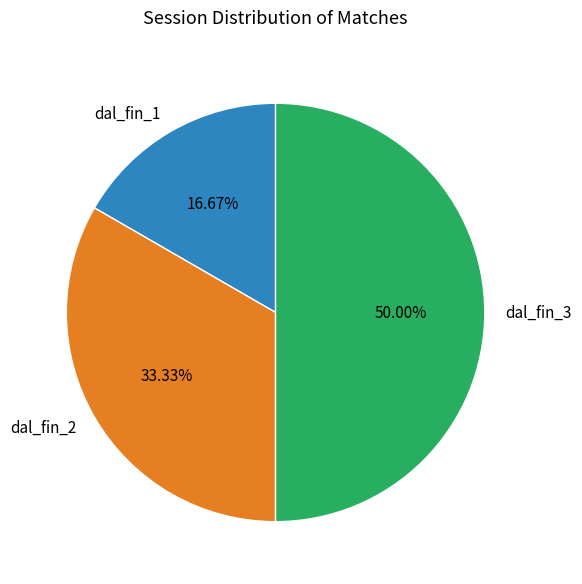

Does dal_fin_1 represent more than half of the total?

No